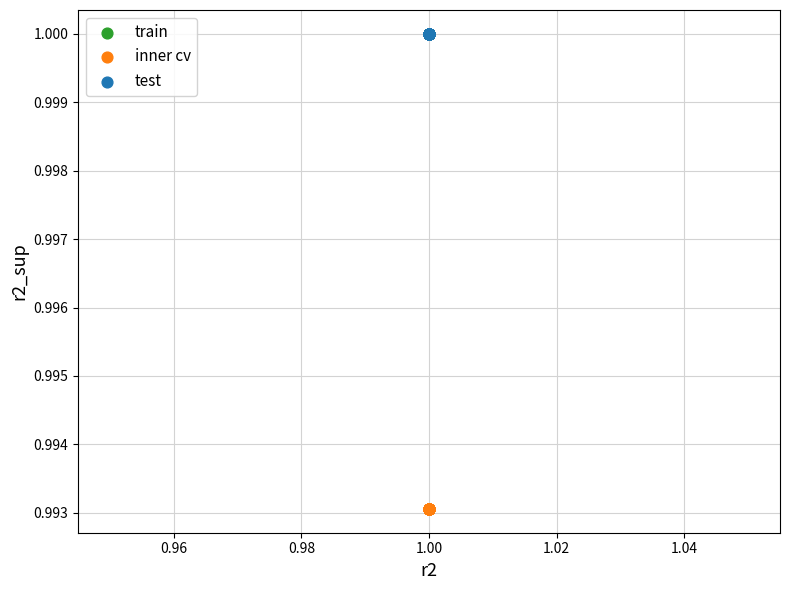

What are all the series names shown in the legend?

train, inner cv, test